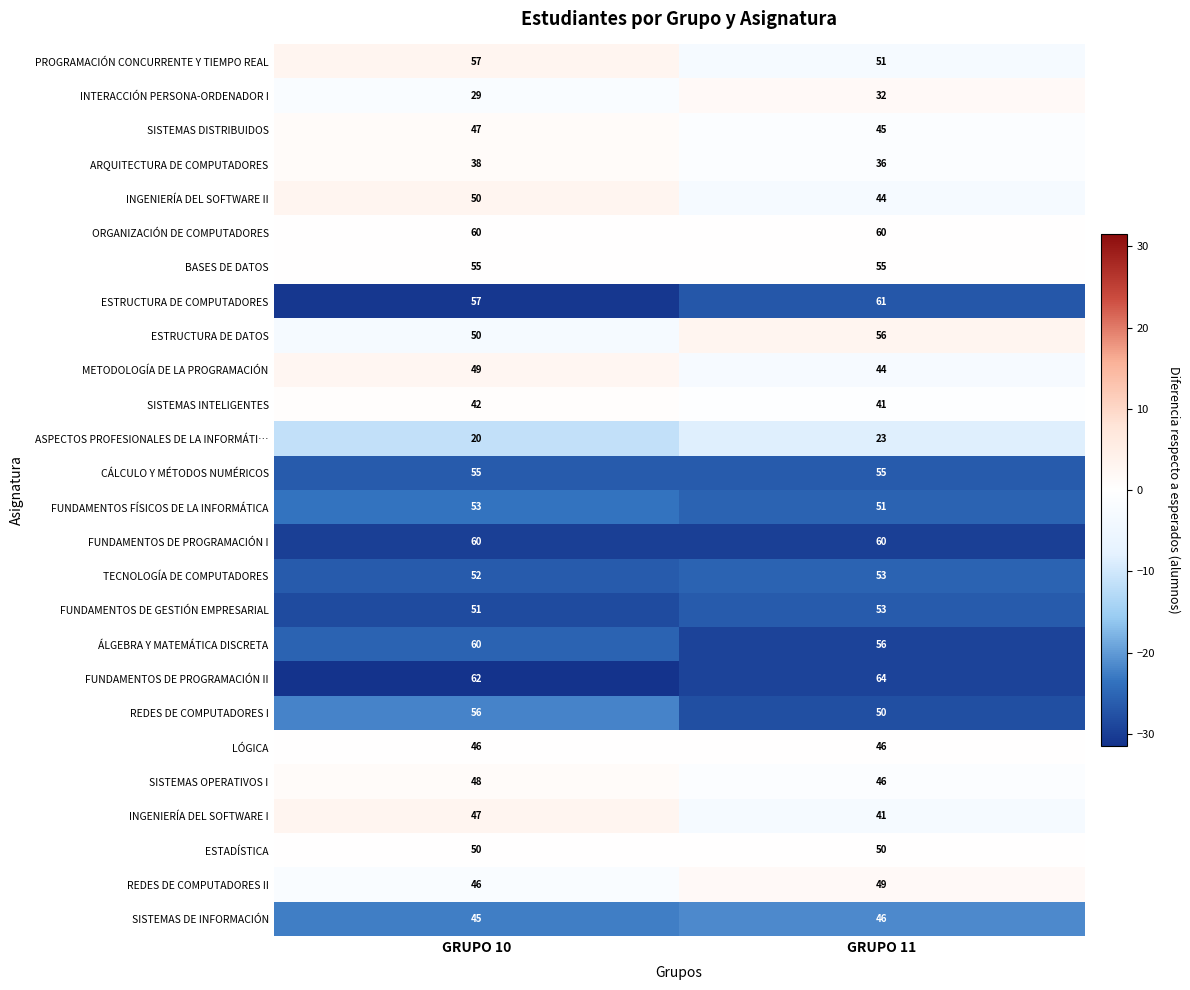

What is the total value across all series at GRUPO 10?

1285